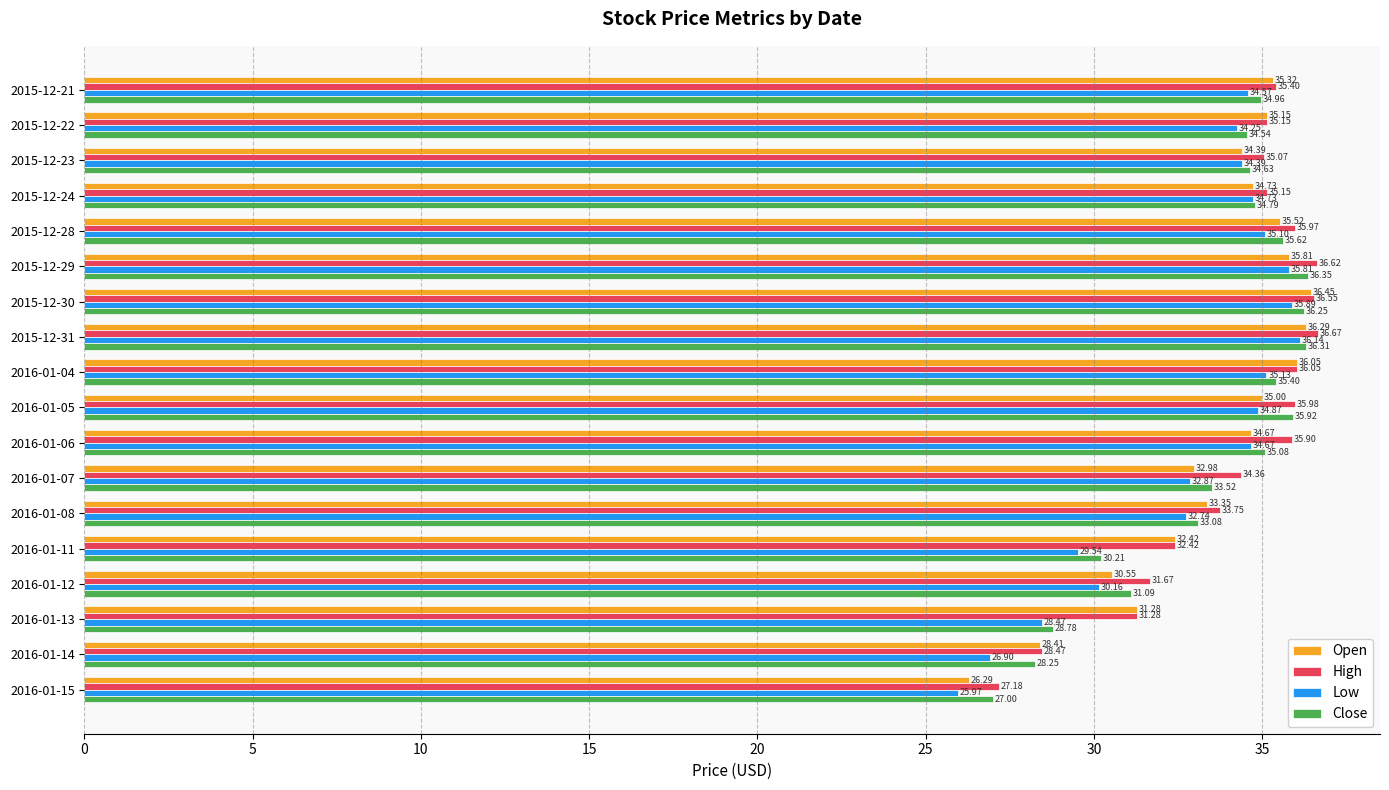

Which series has the widest spread of values?

Low